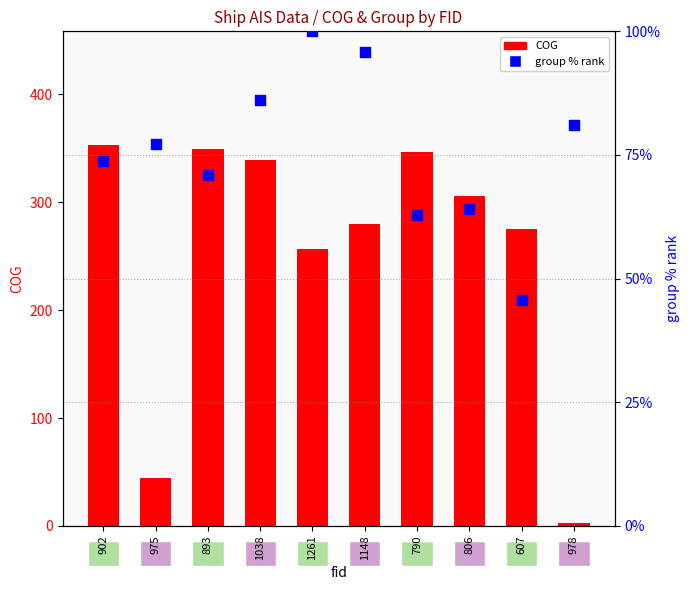

Which series reaches the minimum Y coordinate?

COG